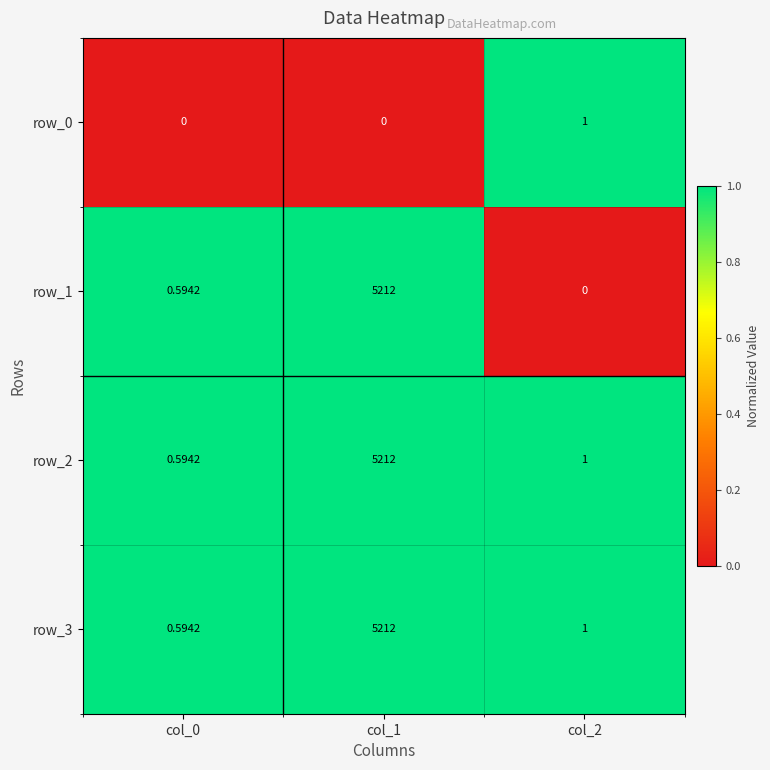

What is the difference between the highest and lowest values at col_1?

5212.0